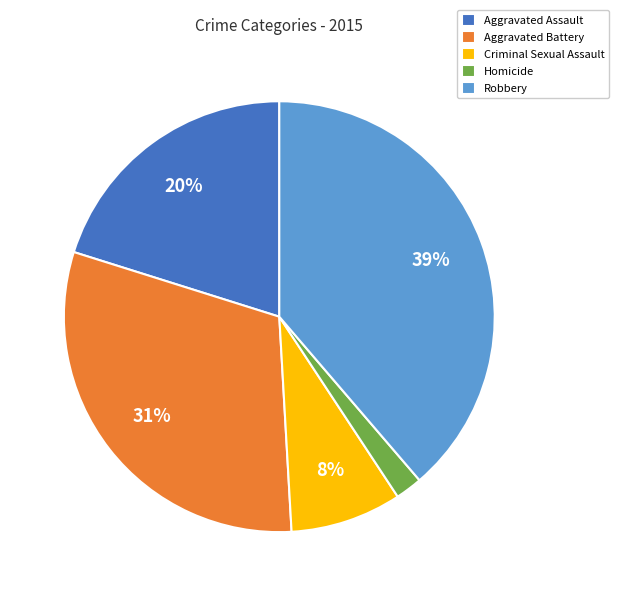

Does Robbery represent more than half of the total?

No